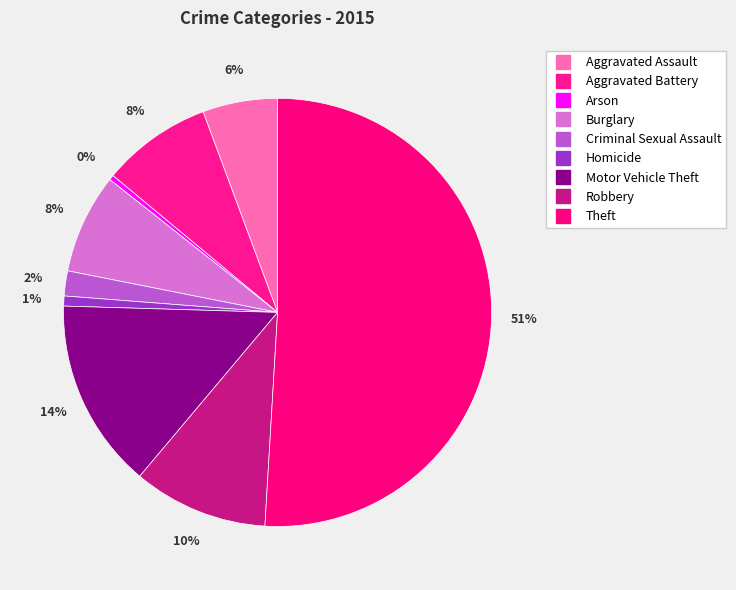

Does Robbery represent more than half of the total?

No